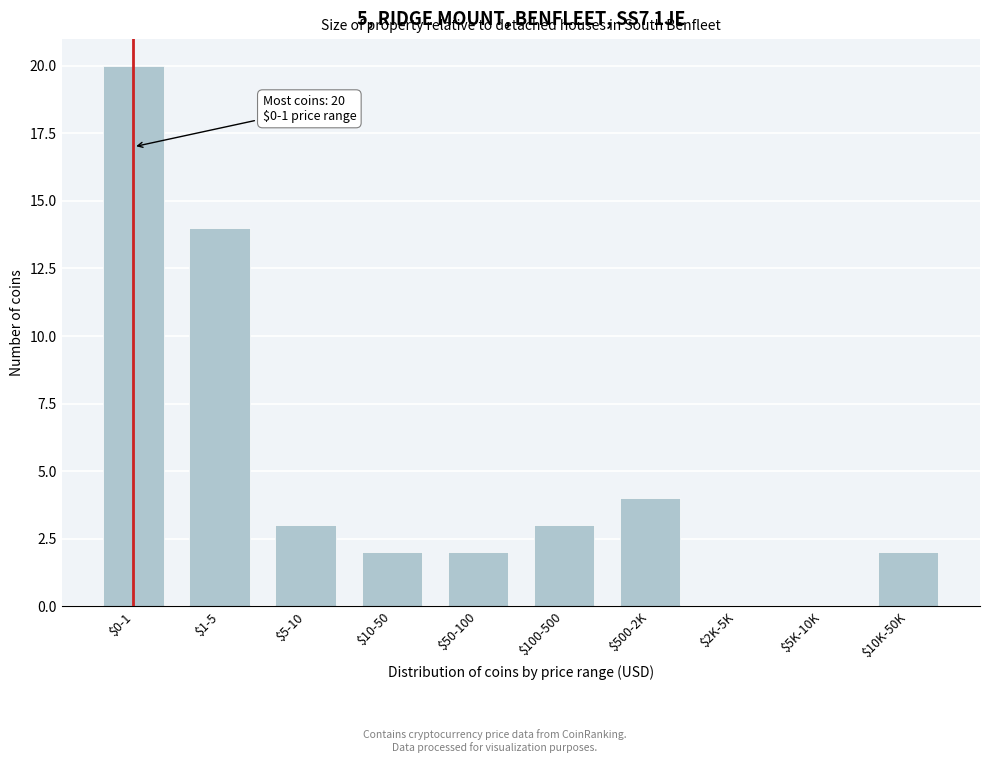

At which label is the value closest to 10?

$1-5